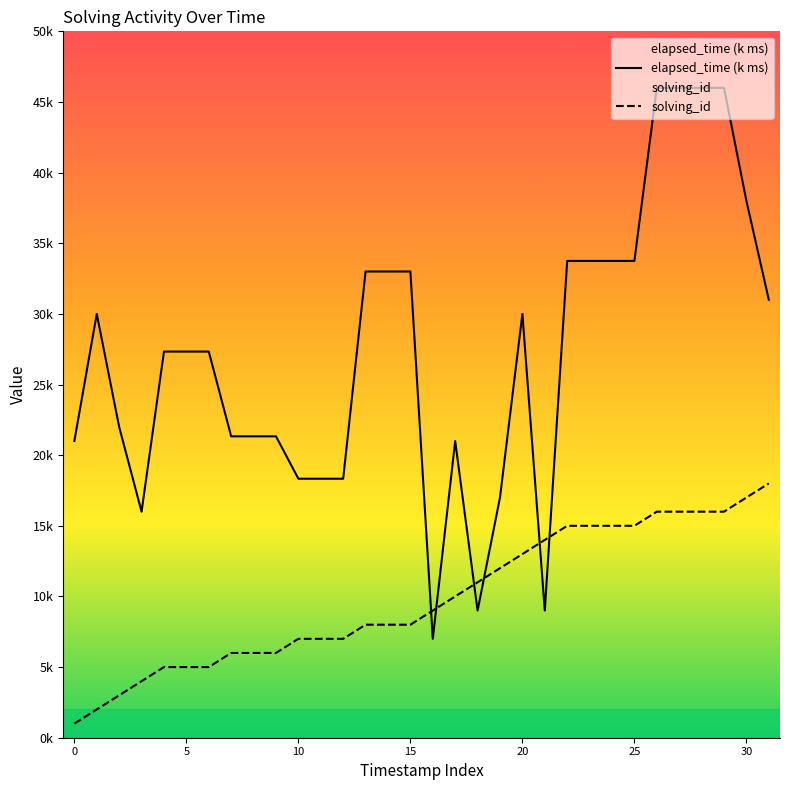

Where do elapsed_time and solving_id first cross each other?

15 and 16